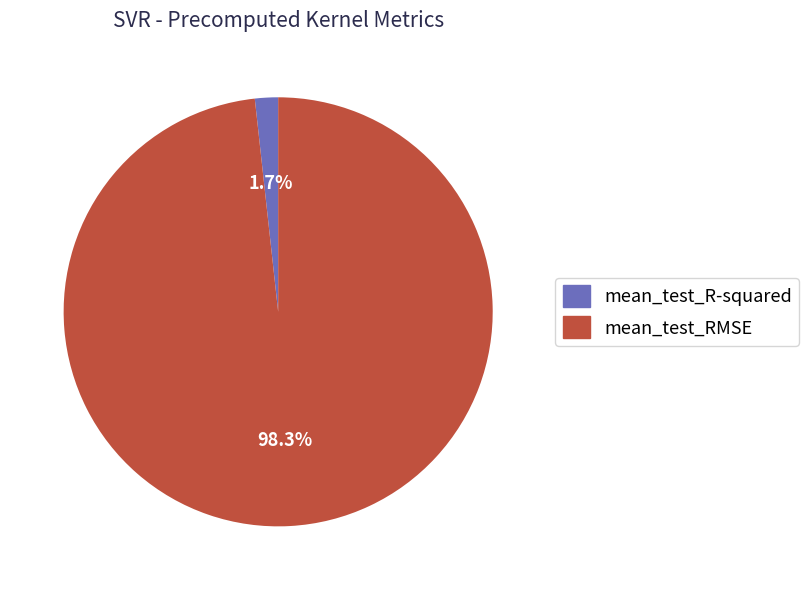

To the nearest percent, what percentage of the pie is mean_test_RMSE?

98%